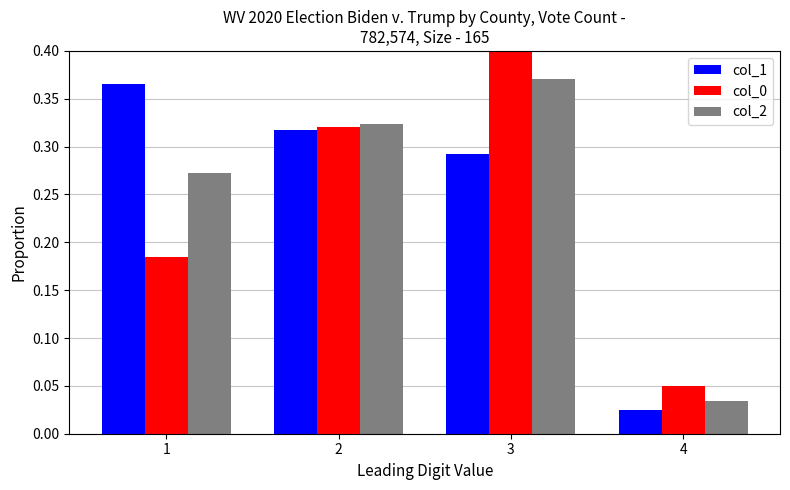

Does the chart contain any negative values?

No